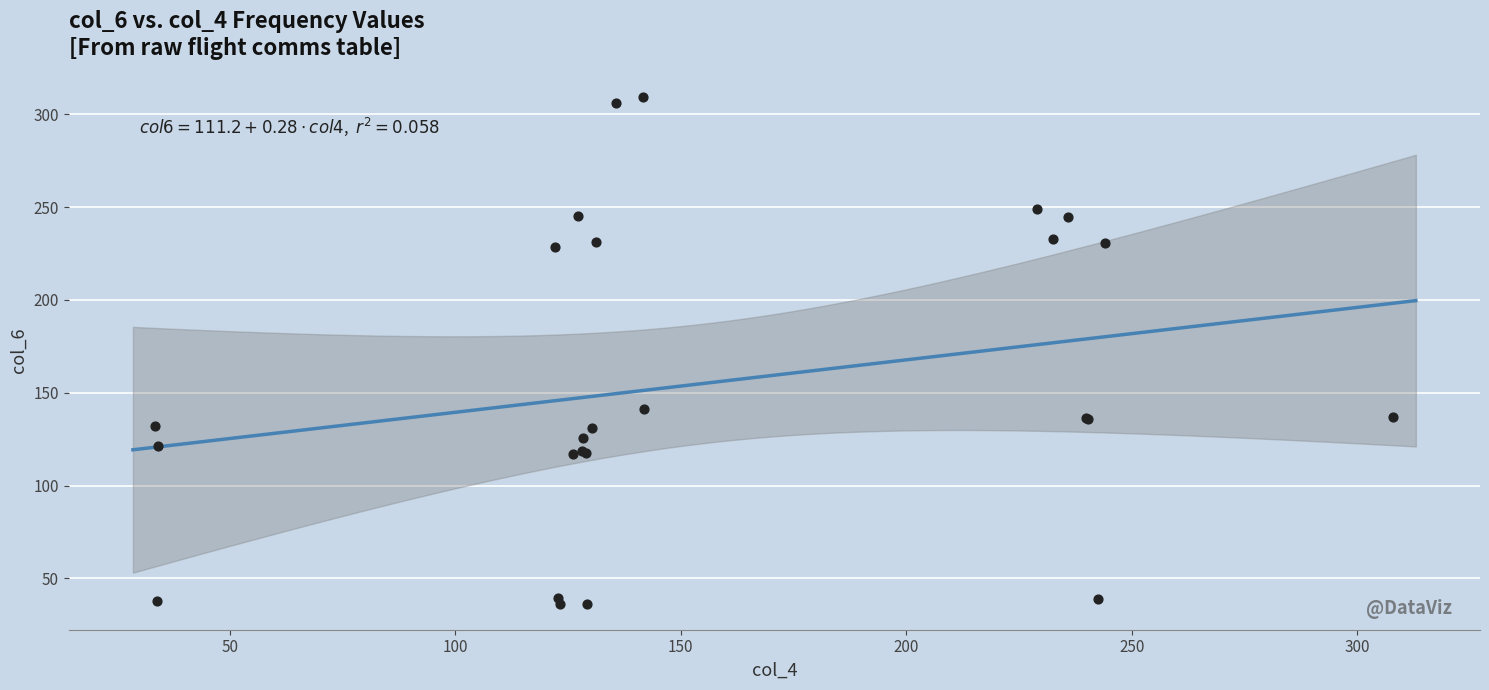

What Y value in the scatter plot is closest to 172?

141.1